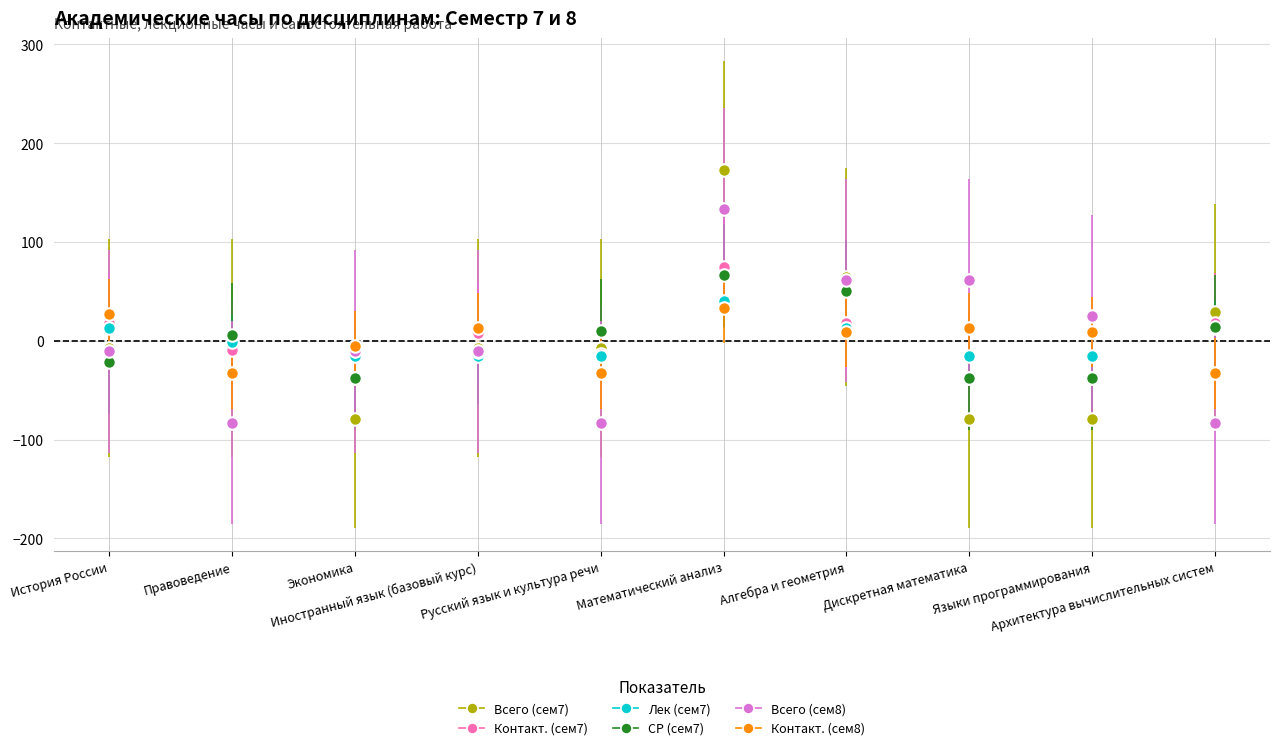

What is the total value across all series at Математический анализ?

520.0